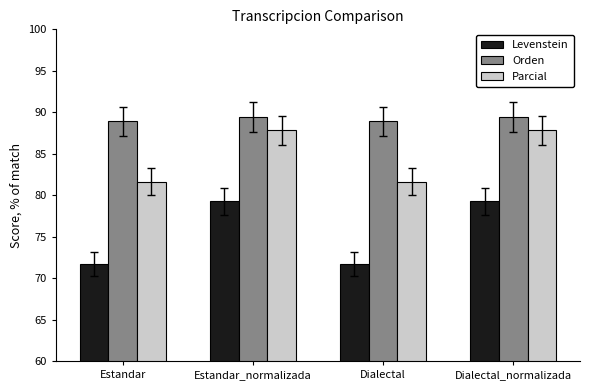

At which label does Parcial first exceed 87?

Estandar_normalizada